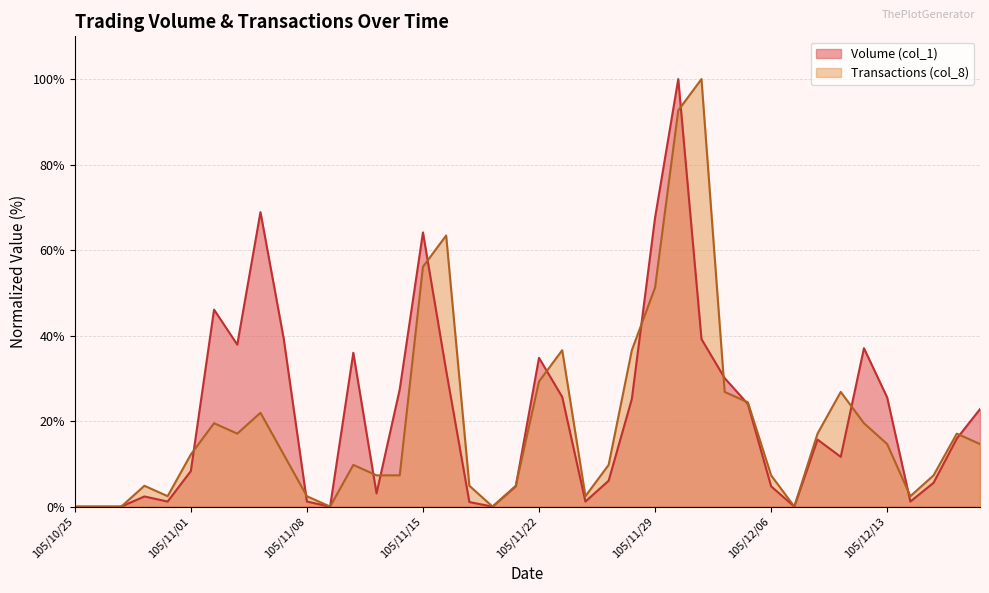

What is the label of the 40th point from the left?

105/12/19